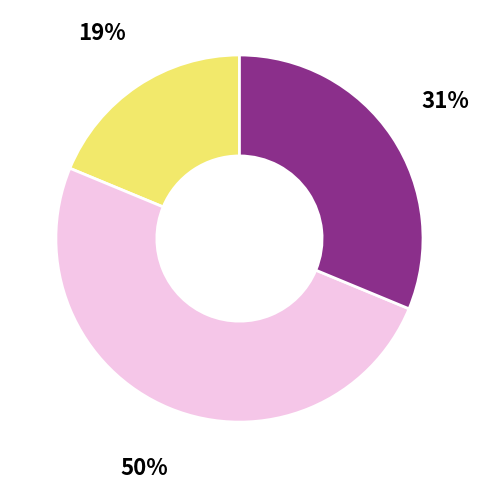

How many segments does this pie chart have?

3